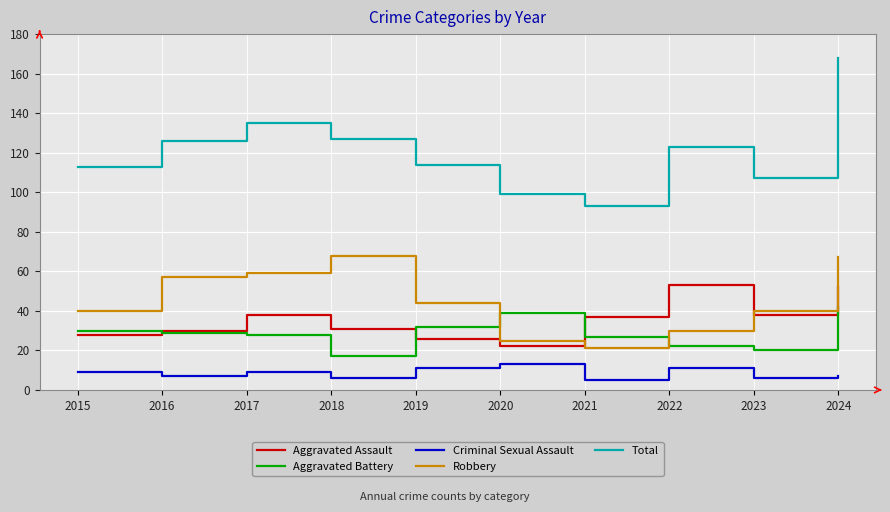

Reading left to right, transcribe all the data shown in this chart.

Aggravated Assault: 2015=28	2016=30	2017=38	2018=31	2019=26	2020=22	2021=37	2022=53	2023=38	2024=52
Aggravated Battery: 2015=30	2016=29	2017=28	2018=17	2019=32	2020=39	2021=27	2022=22	2023=20	2024=42
Criminal Sexual Assault: 2015=9	2016=7	2017=9	2018=6	2019=11	2020=13	2021=5	2022=11	2023=6	2024=7
Robbery: 2015=40	2016=57	2017=59	2018=68	2019=44	2020=25	2021=21	2022=30	2023=40	2024=67
Total: 2015=113	2016=126	2017=135	2018=127	2019=114	2020=99	2021=93	2022=123	2023=107	2024=168